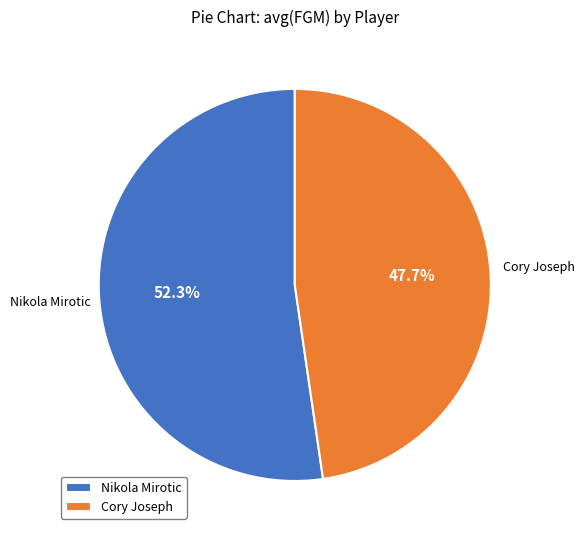

Does Cory Joseph represent more than half of the total?

No